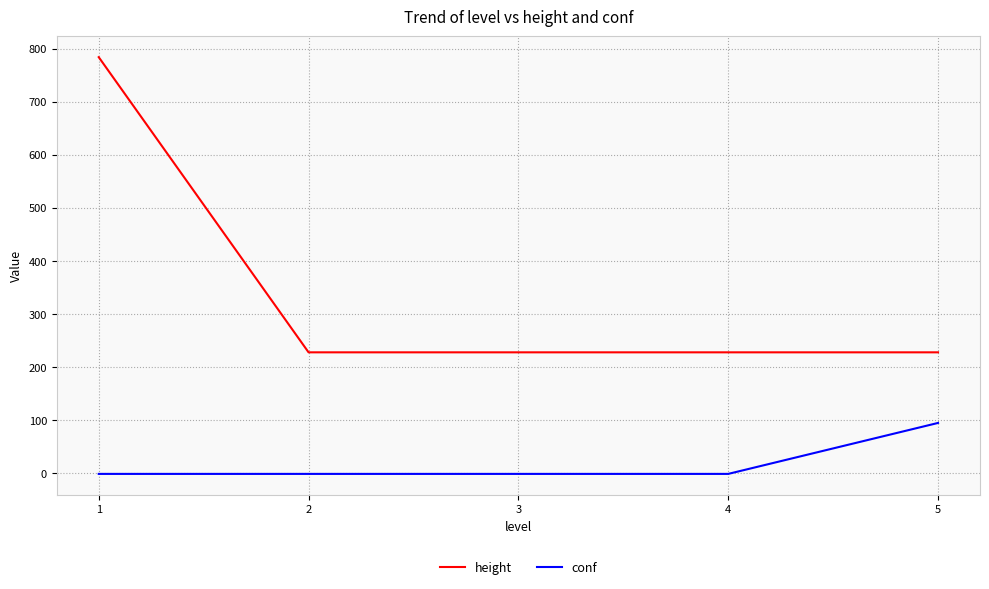

Reading right to left, transcribe all the data shown in this chart.

height: 228	228	228	228	784
conf: 95	-1	-1	-1	-1